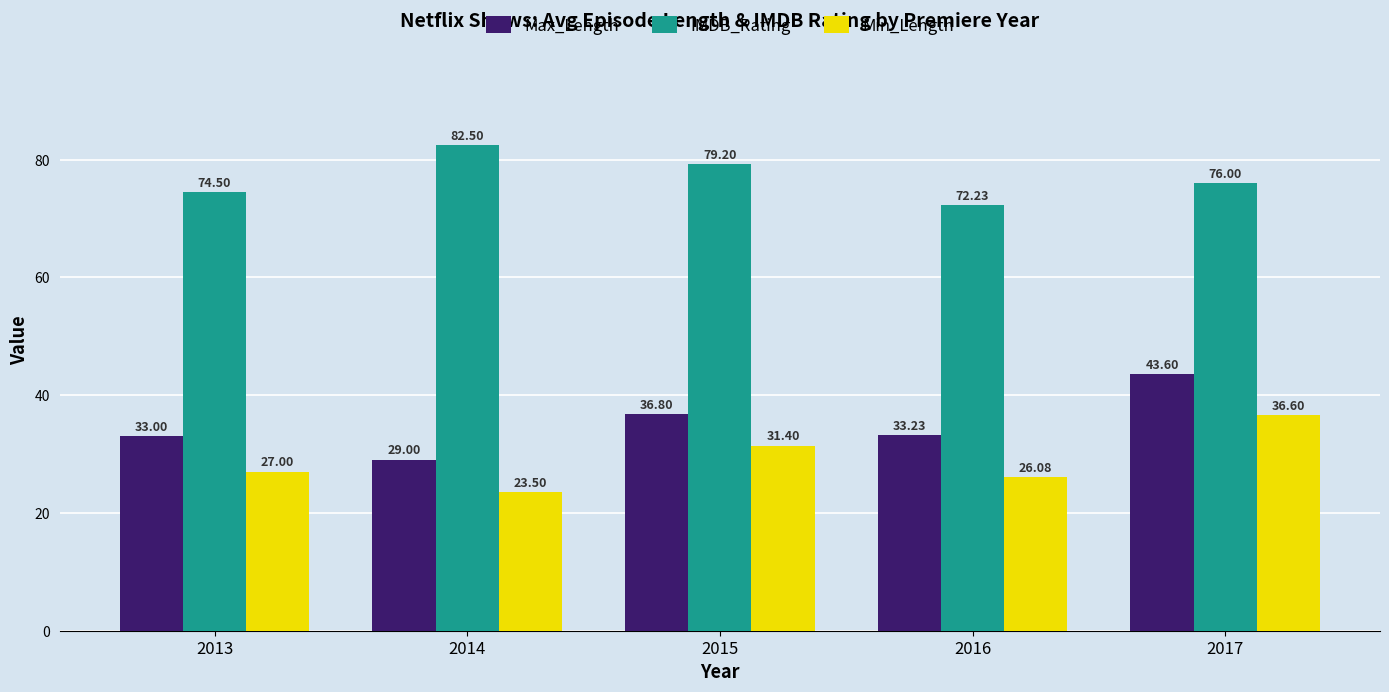

At which category does the chart reach its minimum across all series?

2014